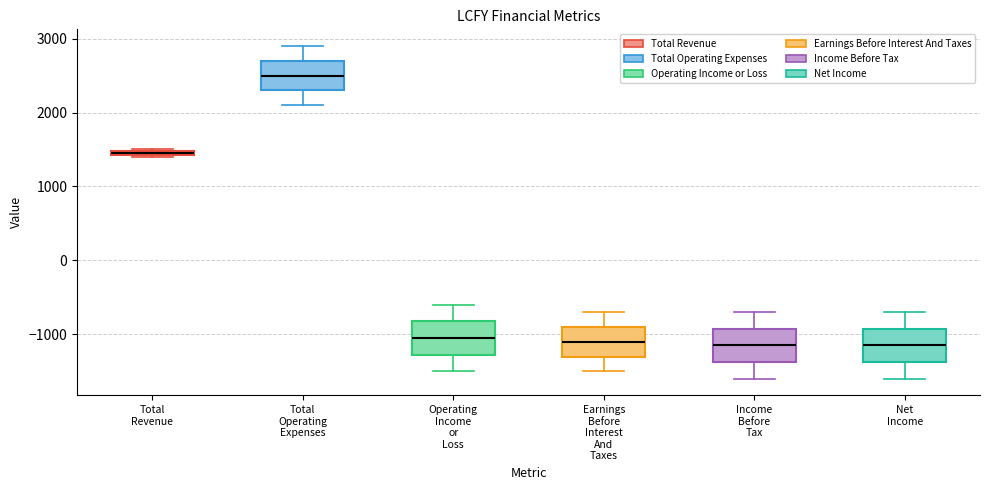

Where is the upper edge of the box for Earnings Before Interest And Taxes on the y-axis? The values are not printed on the chart, so give them approximately, as read against the axis.

-900